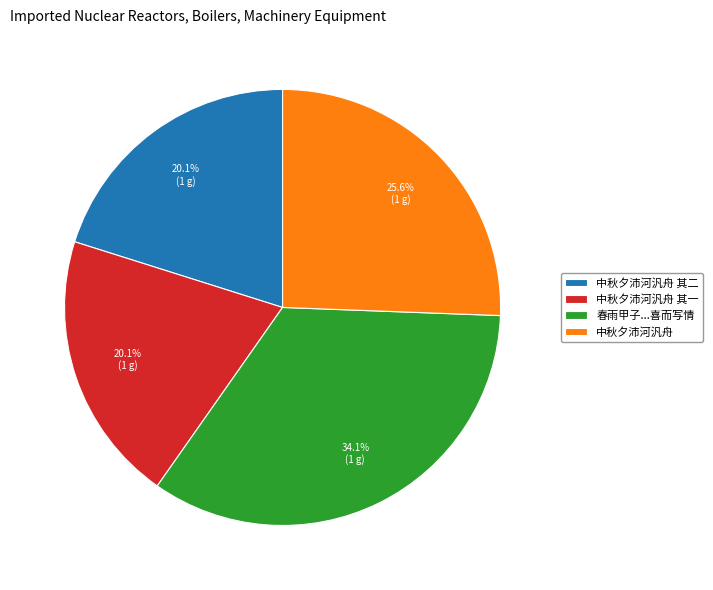

What is the ratio of the value at 中秋夕沛河汎舟 其一 to the value at 中秋夕沛河汎舟?

0.8